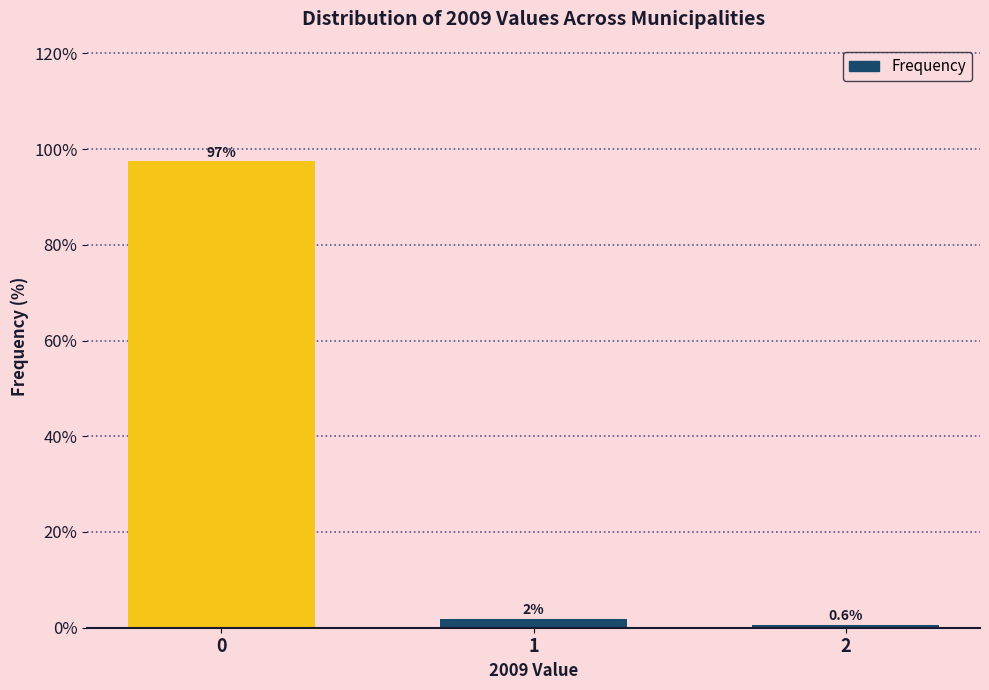

The value at 0 is 157.9. True or false?

False